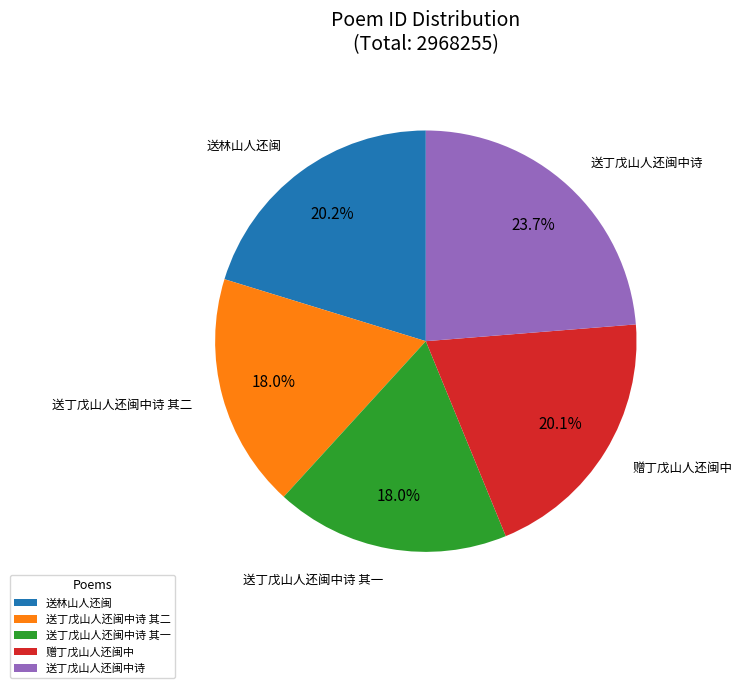

Is there a majority slice in this chart?

No